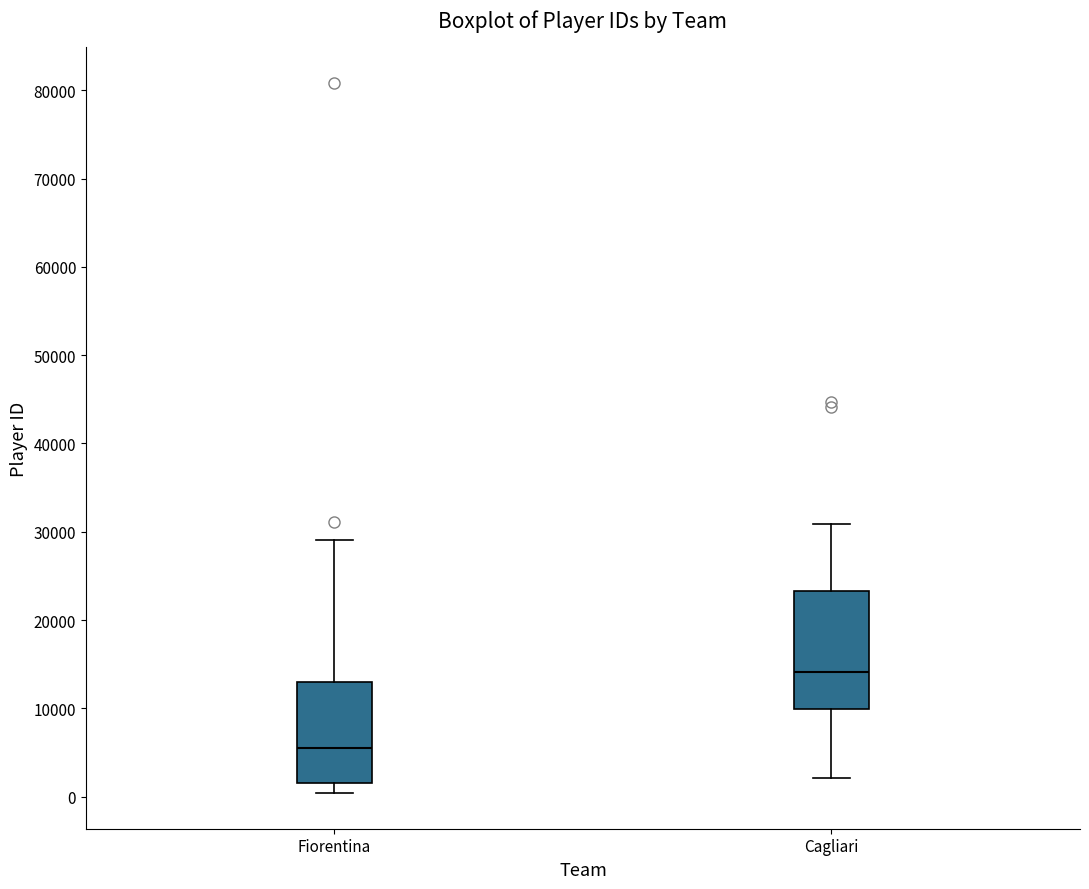

Where is the upper edge of the box for Cagliari on the y-axis? The values are not printed on the chart, so give them approximately, as read against the axis.

23000